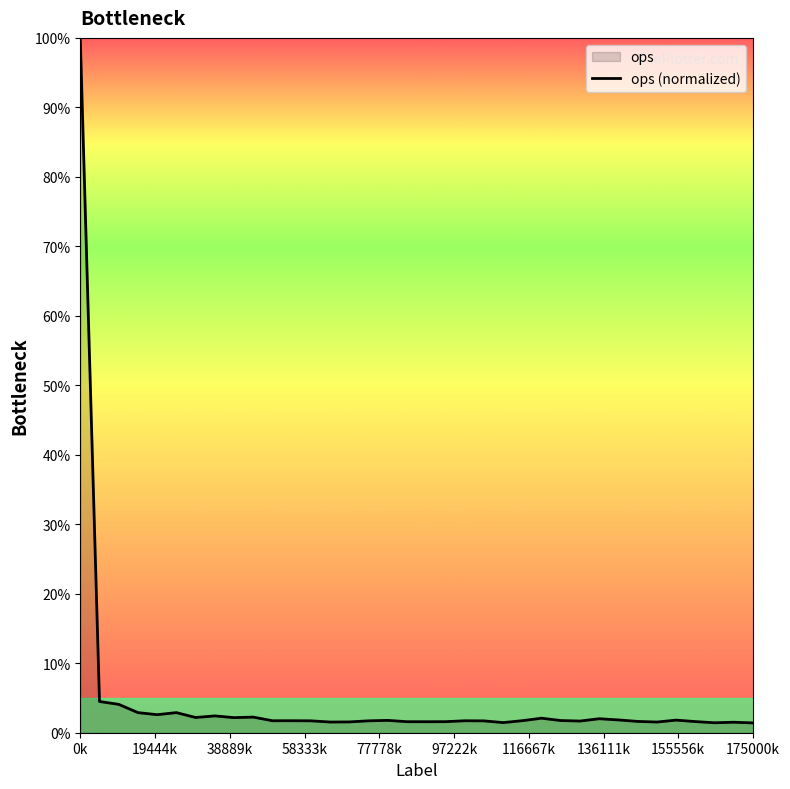

True or false: the data shows 100.0 at 0k.

True